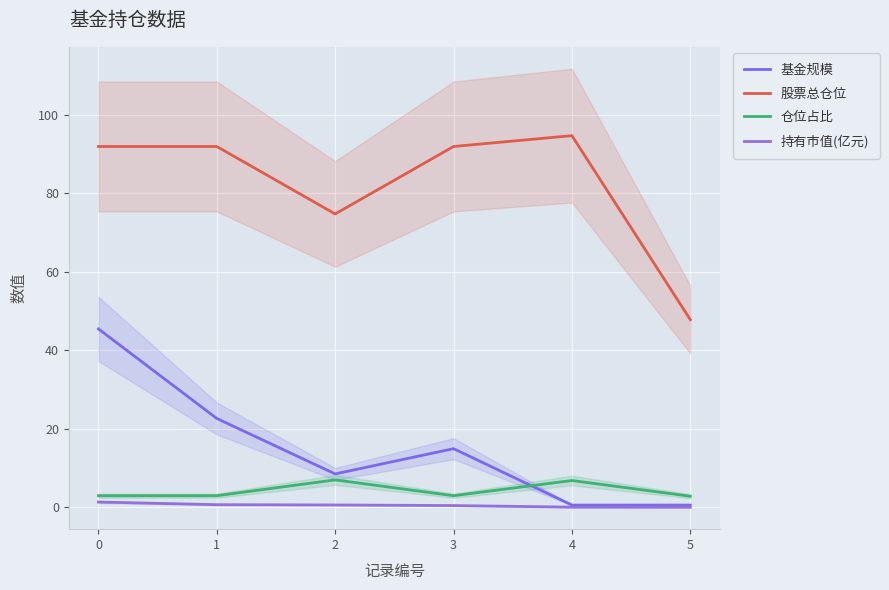

How many interior local valleys does the 股票总仓位 series have?

1